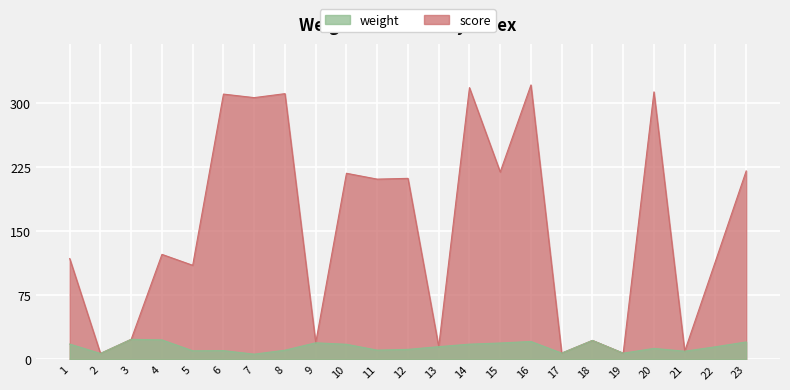

Reading right to left, list all the values displayed in this chart.

weight: 20.2	14.6	9.4	12.7	7.1	22.0	7.1	20.8	19.0	17.6	14.7	11.5	10.6	17.5	19.2	10.6	5.9	10.1	9.9	22.6	23.3	6.7	17.7
score: 220.2	114.5	9.4	312.7	7.1	22.0	7.1	320.8	219.0	317.6	14.7	211.5	210.6	217.5	19.2	310.6	305.9	310.1	109.9	122.6	23.3	6.7	117.7